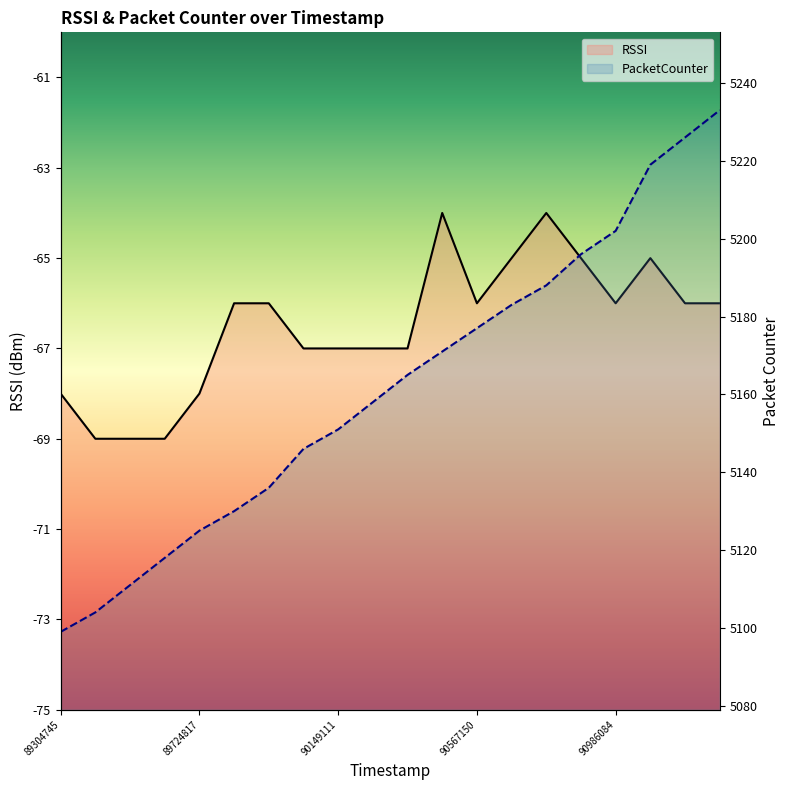

What is the greatest value displayed?

5233